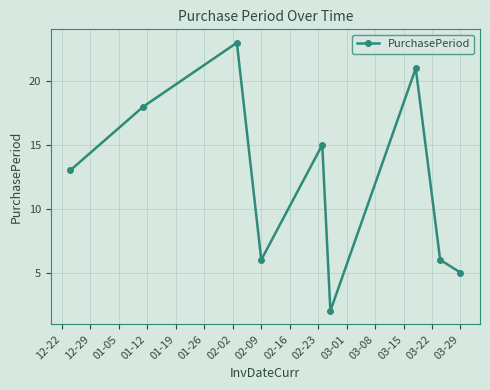

How many points are higher than both their immediate neighbors (excluding endpoints)?

3